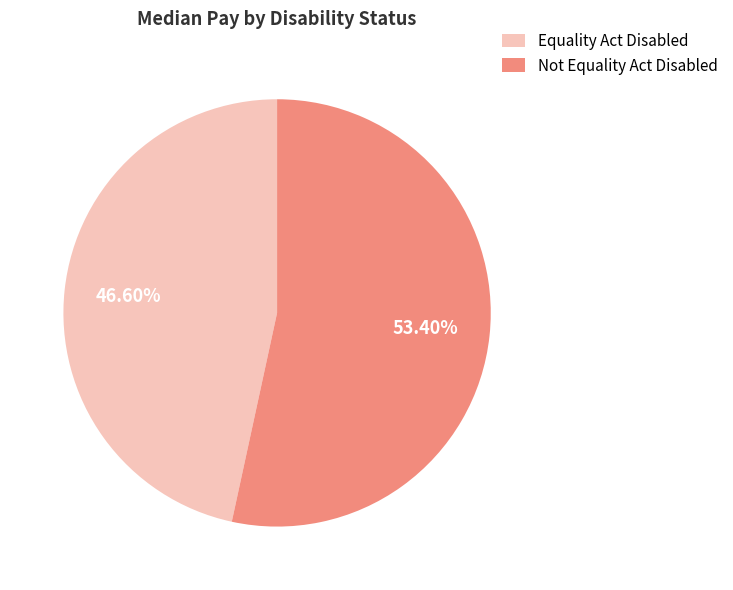

Count the number of slices in the pie.

2